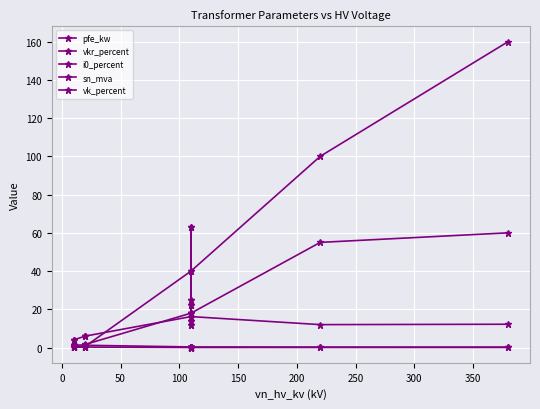

How many categories are shown in the chart?

14